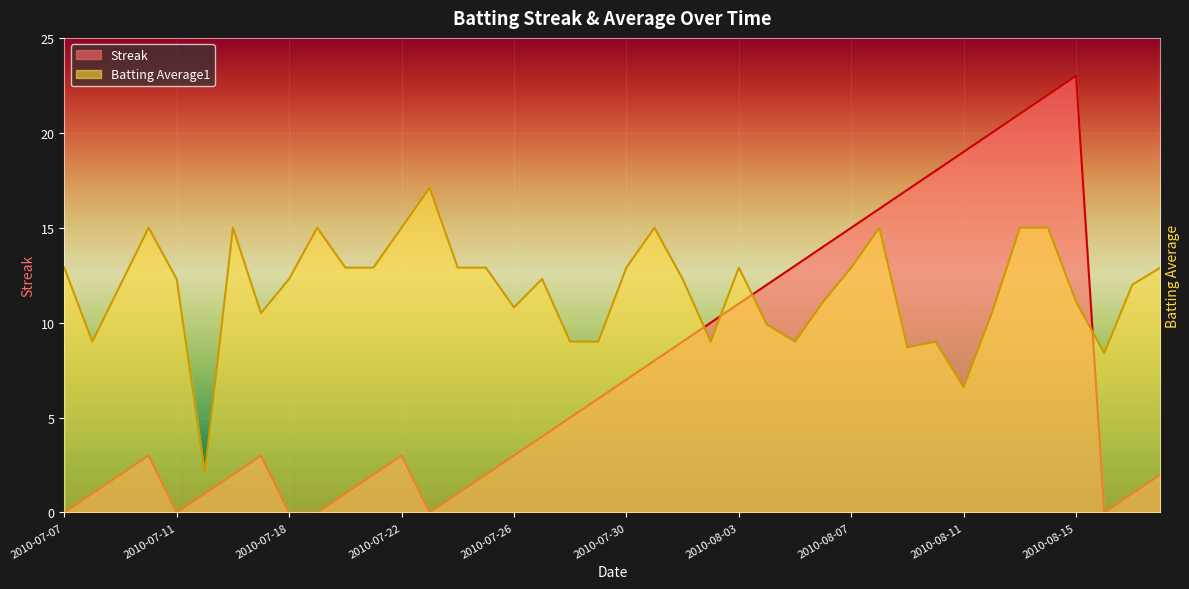

How many positive values does the Streak series have?

34